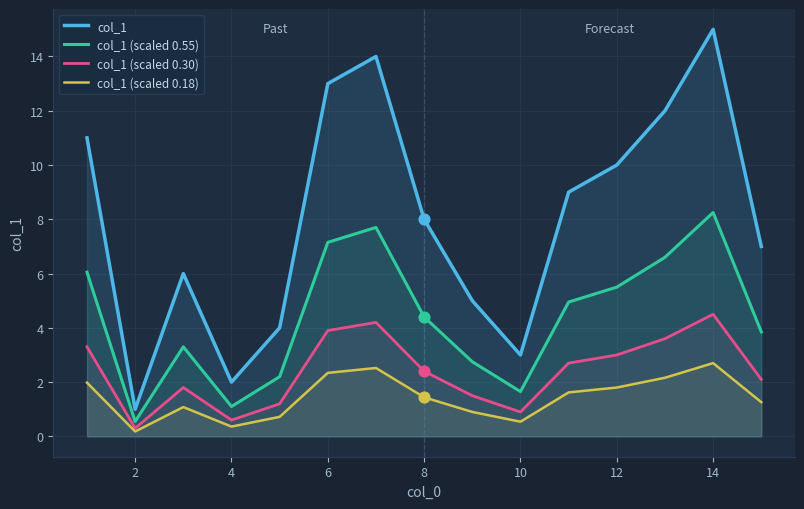

Is the value of col_1 at 14 greater than the value of col_1 (scaled 0.18) at 10?

Yes